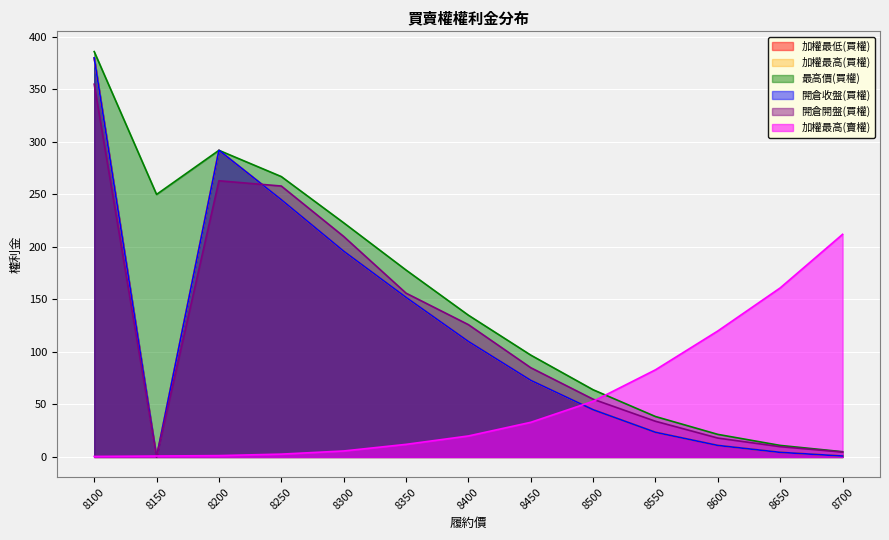

The 加權最高(賣權) series shows 2.7 at 8250. True or false?

True